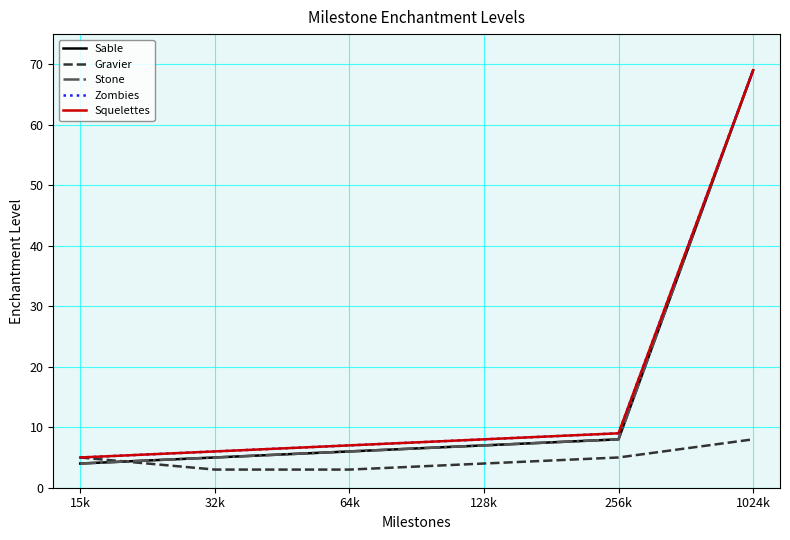

Is this an area chart (filled region under the line)?

No